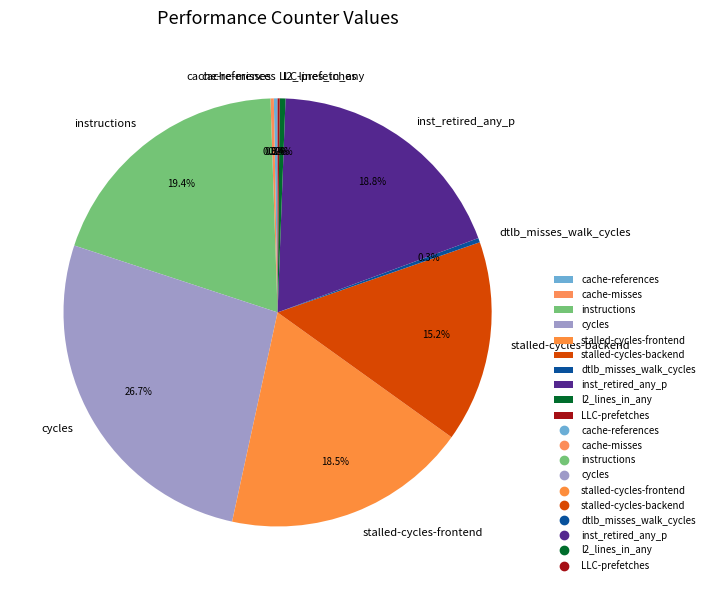

True or false: l2_lines_in_any accounts for 0% of the total.

True